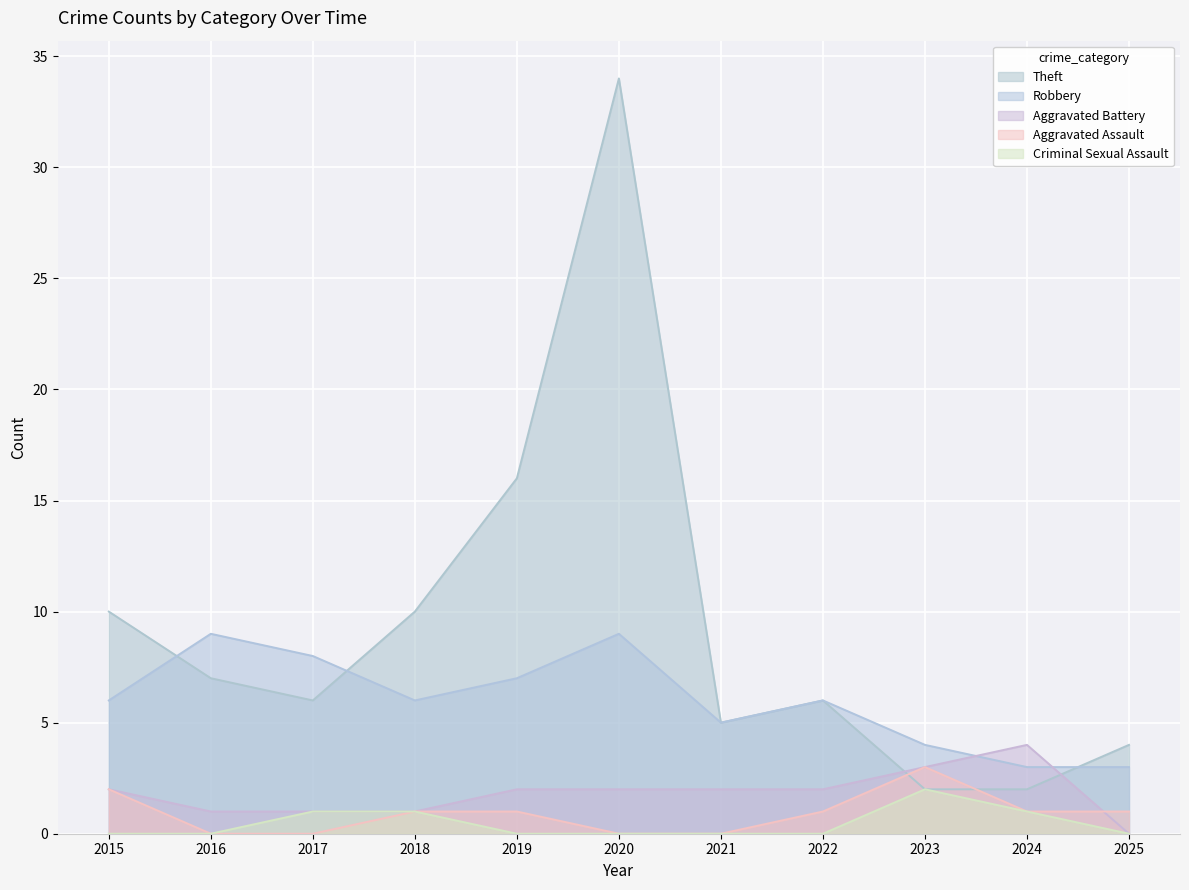

Where is Criminal Sexual Assault nearest to the value 1?

2017